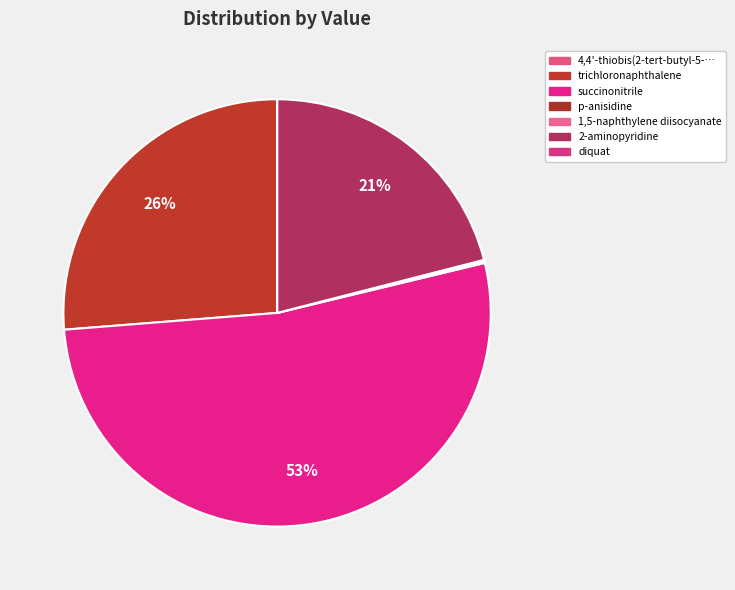

Which slice is the largest?

succinonitrile